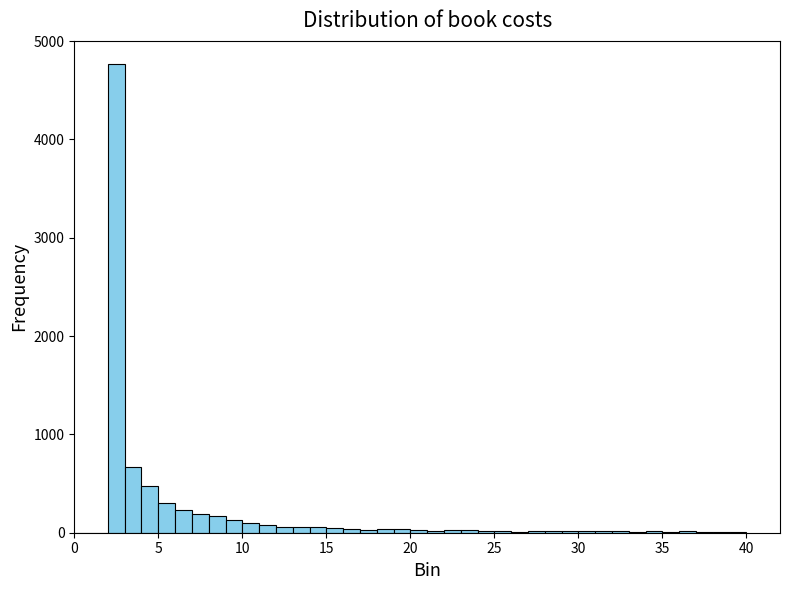

Read against the x-axis, roughly where is the centre of the tallest bar?

2.5